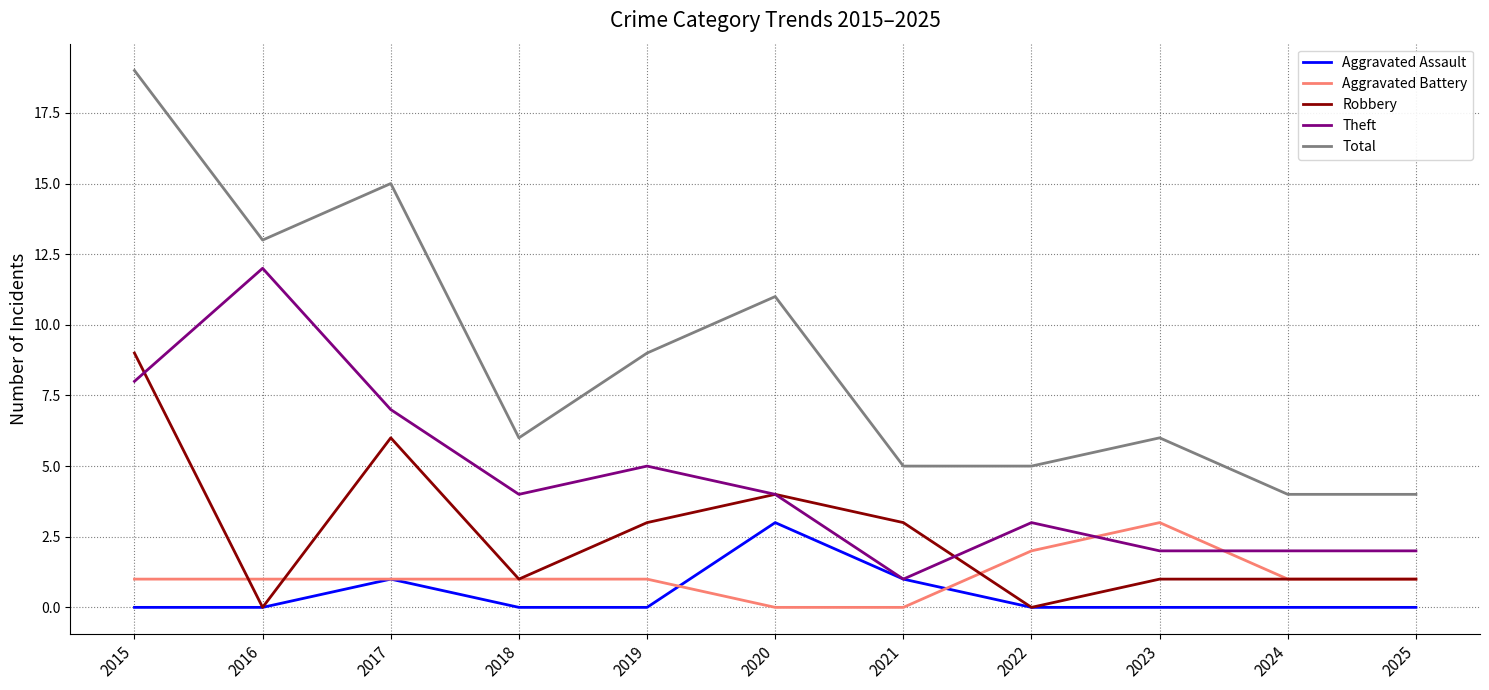

Which series has the widest spread of values?

Total